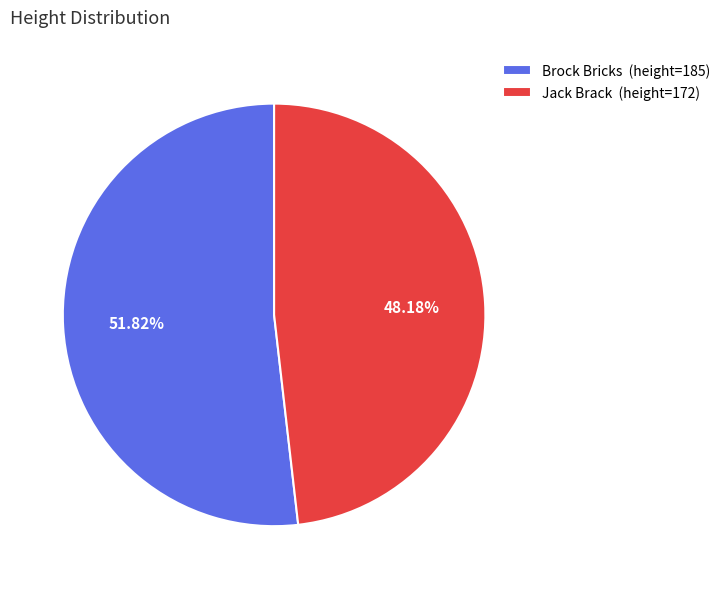

To the nearest percent, what is the difference between the largest and smallest slice percentages?

4%